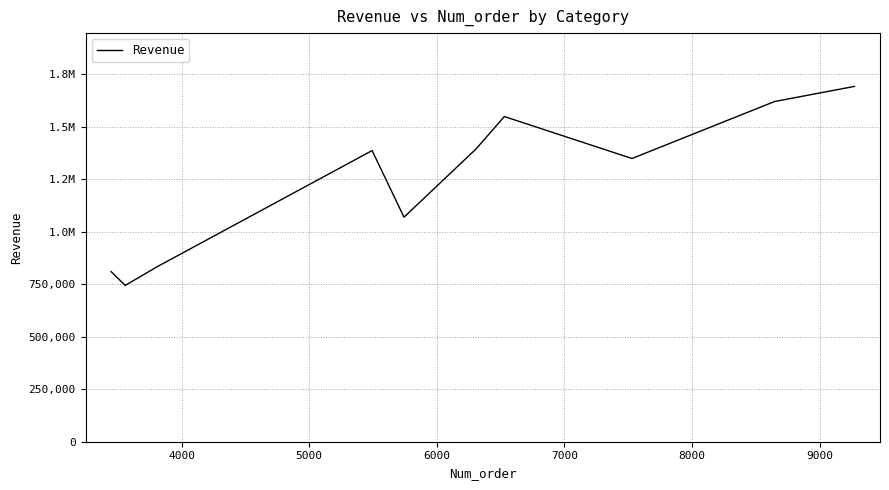

Does the chart have visible grid lines?

Yes